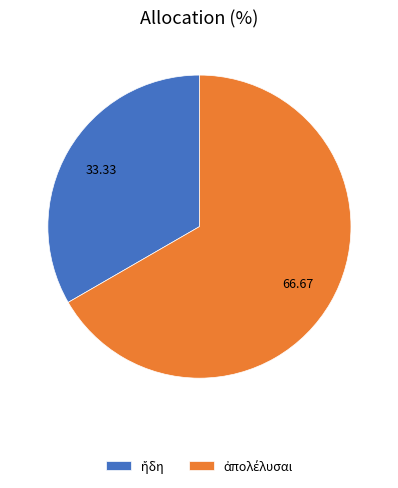

Is there a majority slice in this chart?

Yes